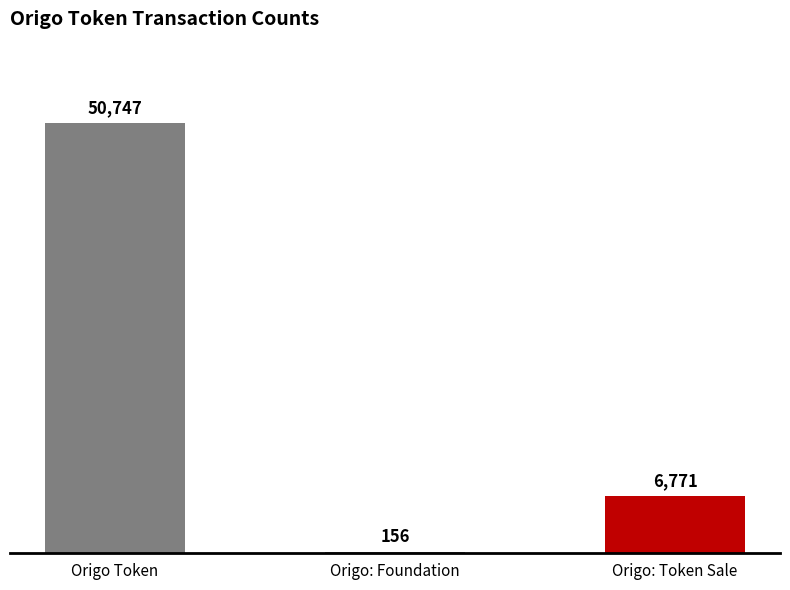

What is the ratio of the value at Origo Token to the value at Origo: Foundation?

325.3